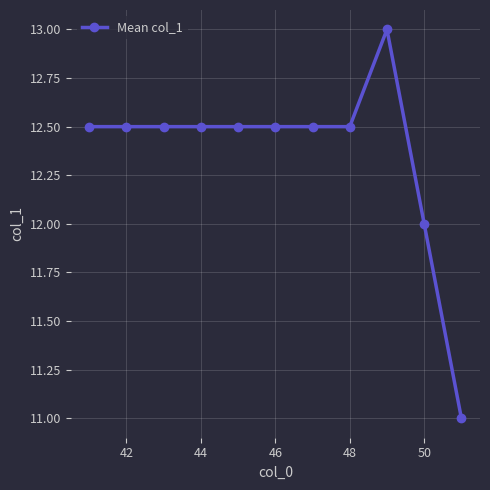

What is the value of the 10th point from the left?

12.0